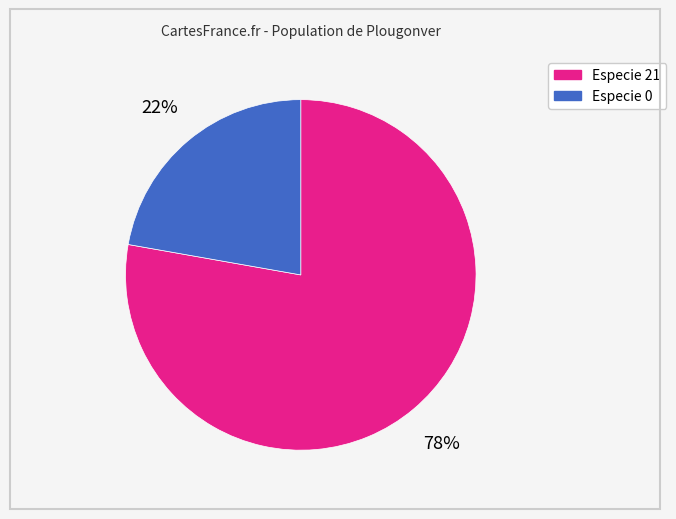

Is there a majority slice in this chart?

Yes